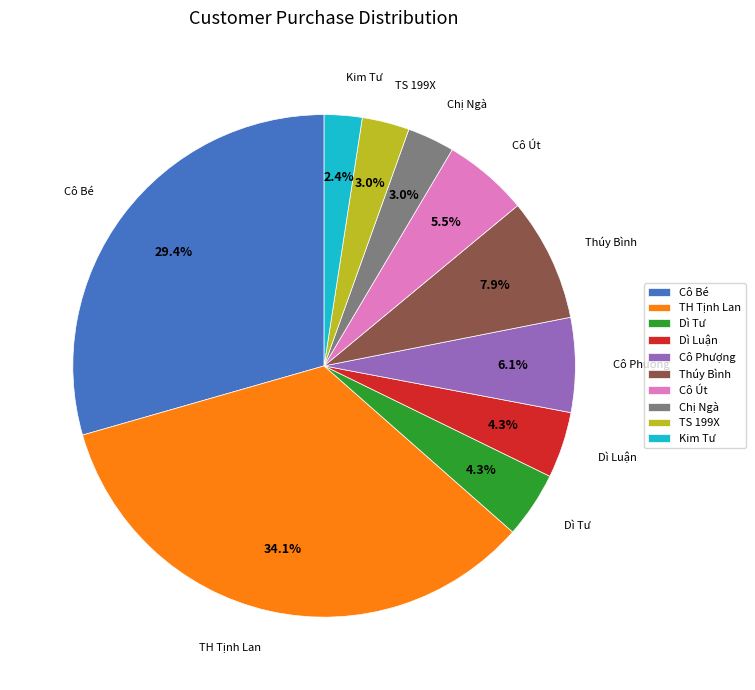

How many slices are in this pie chart?

10